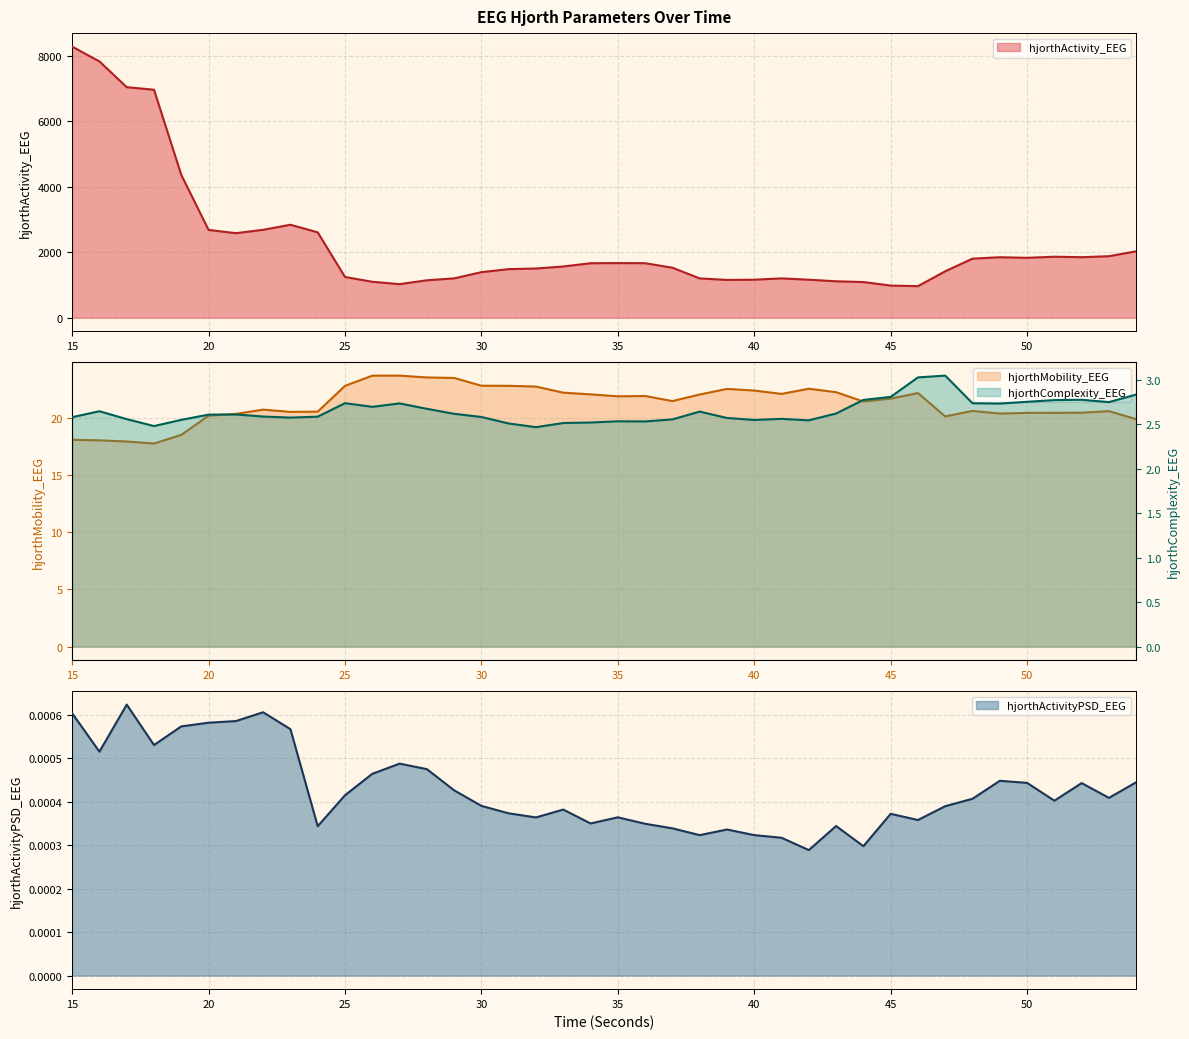

How many data points in hjorthMobility_EEG are less than 21?

18